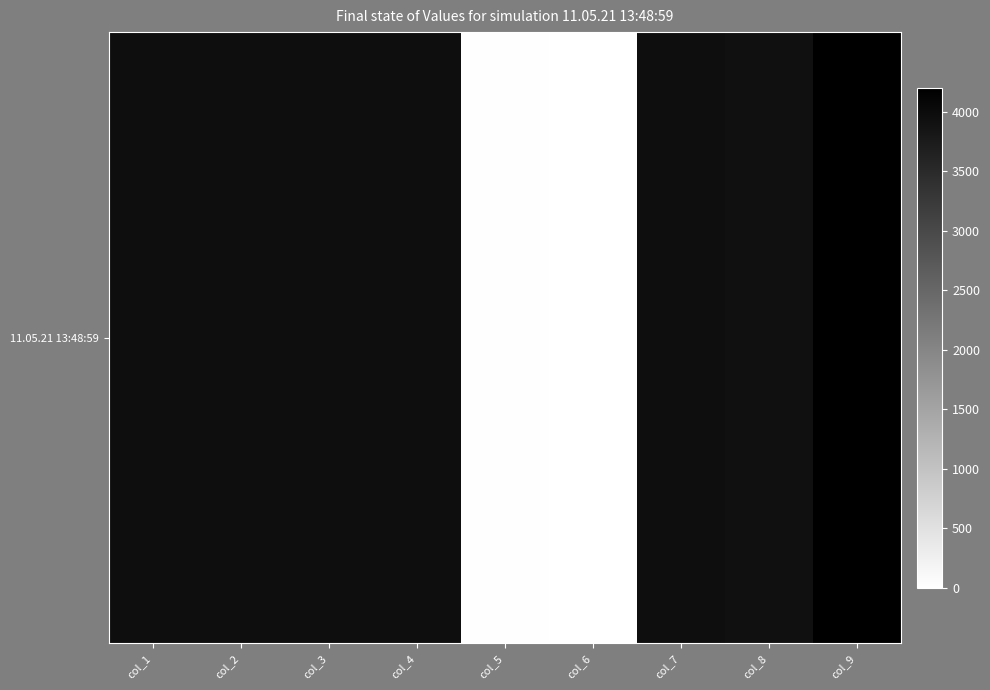

Count the number of values greater than 3970.

6